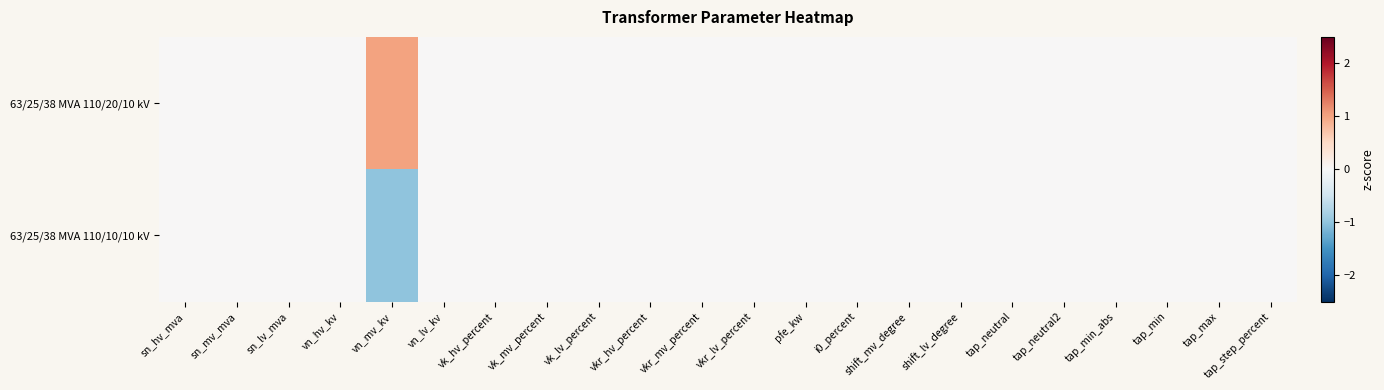

At how many categories does at least one series exceed 0?

1